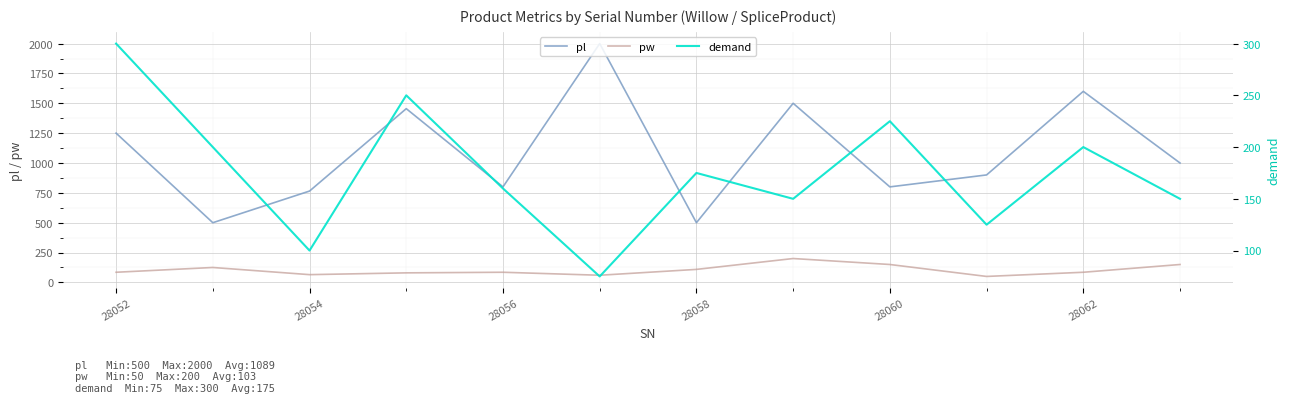

Where does the pl series first go above 1000?

28052